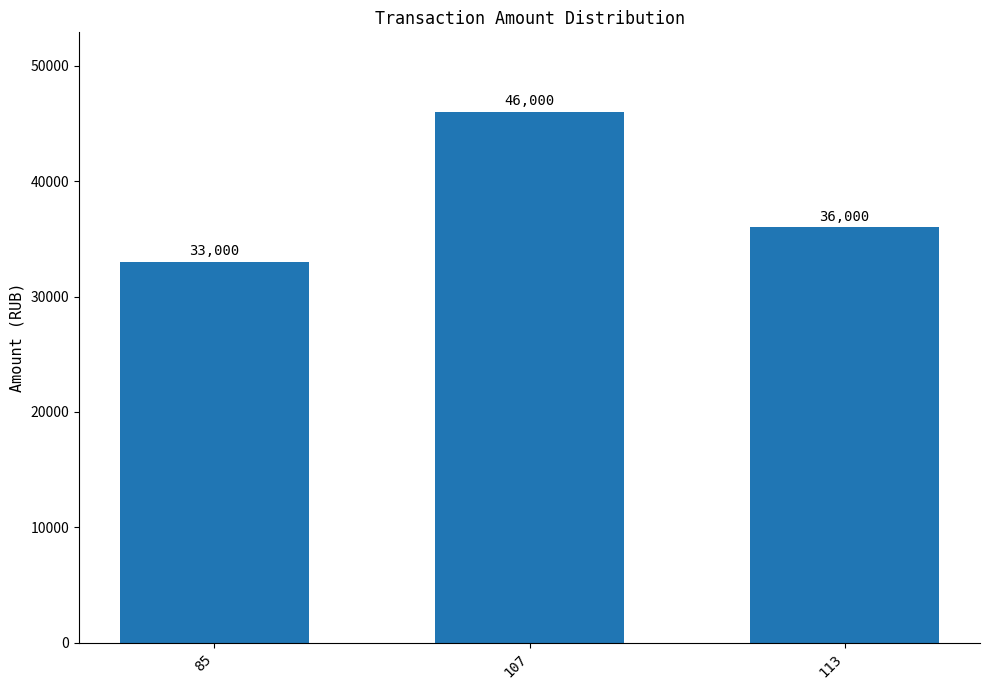

Rank the categories by value from lowest to highest.

85, 113, 107